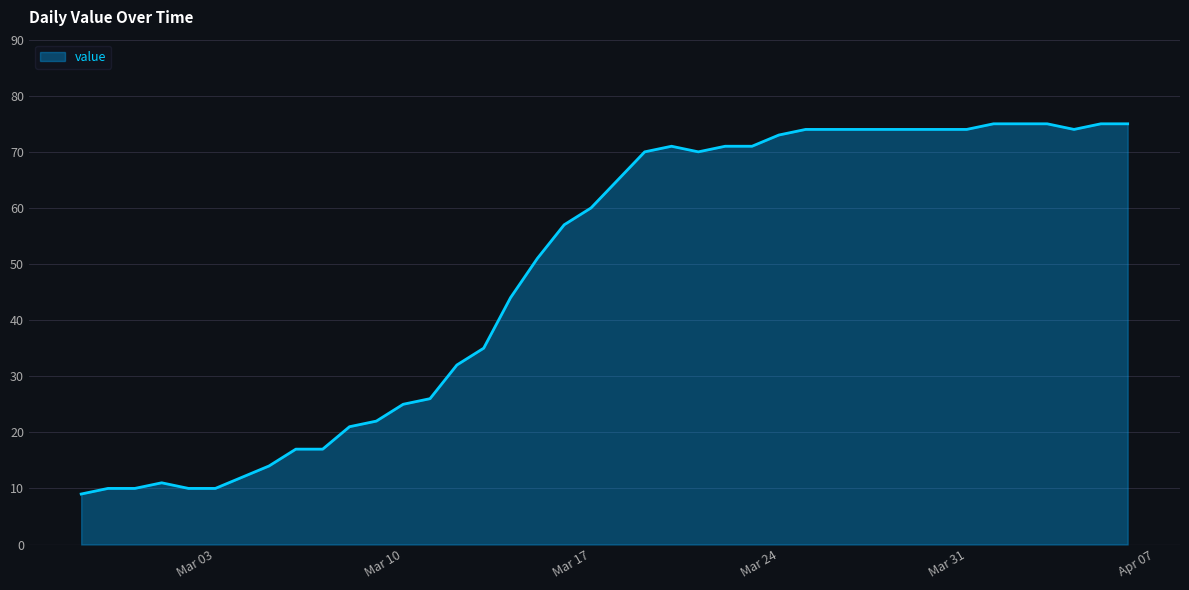

What is the smallest value displayed?

9